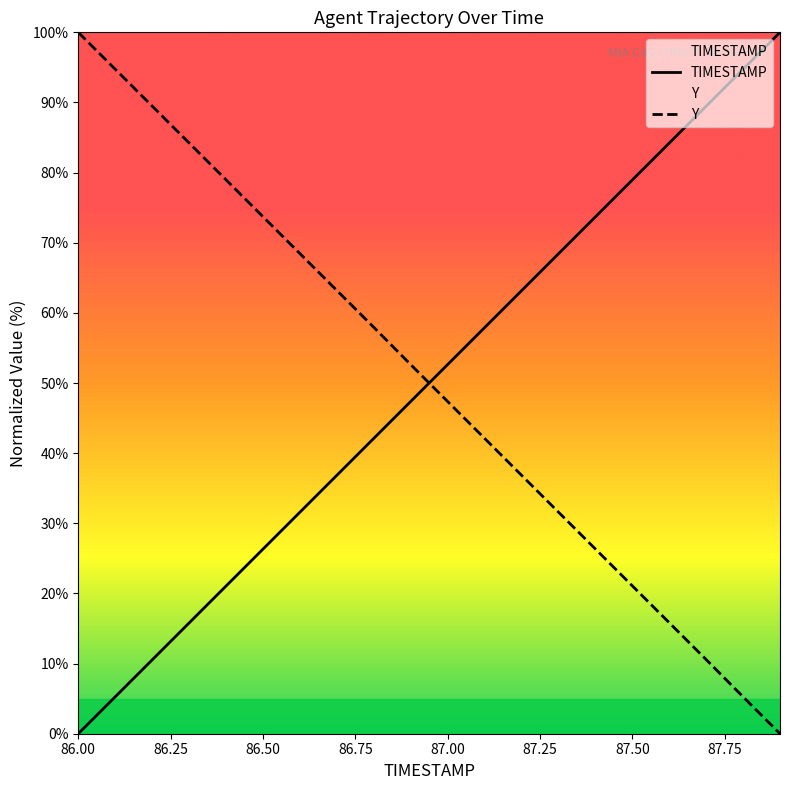

Is it true that TIMESTAMP equals 34.9 at 86.50?

False